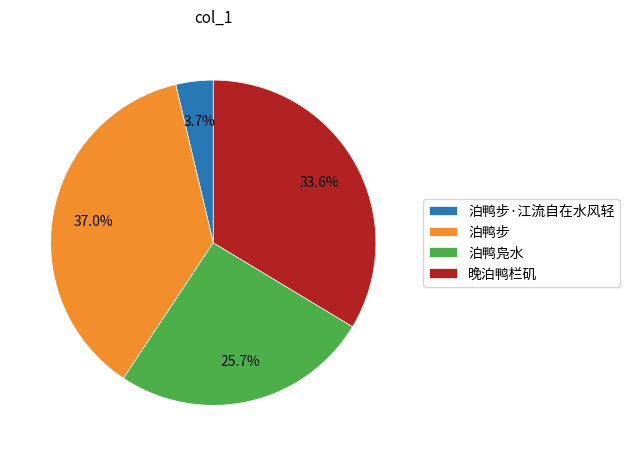

How many segments does this pie chart have?

4